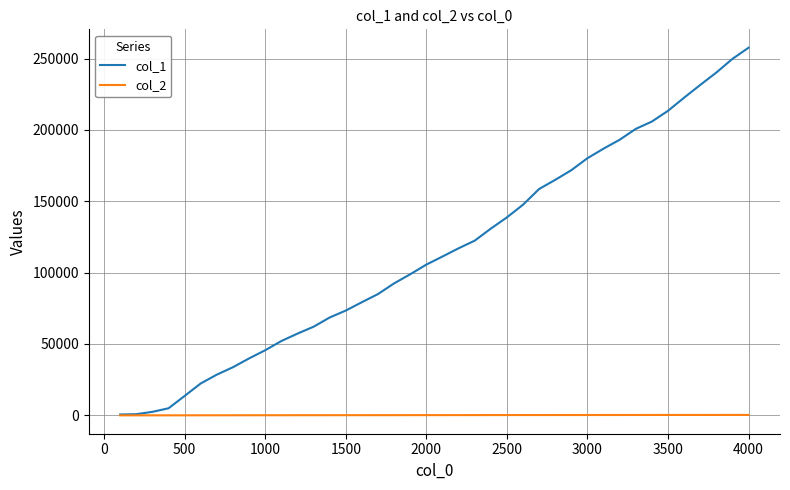

Rank the series by their maximum value, from lowest to highest.

col_2, col_1